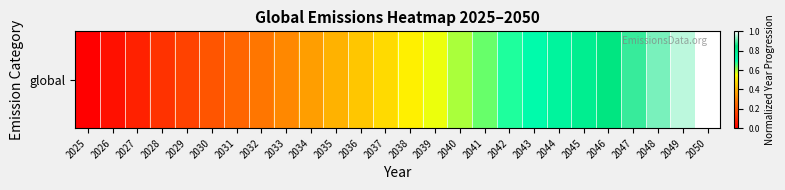

Where is the data nearest to the value 0?

2025